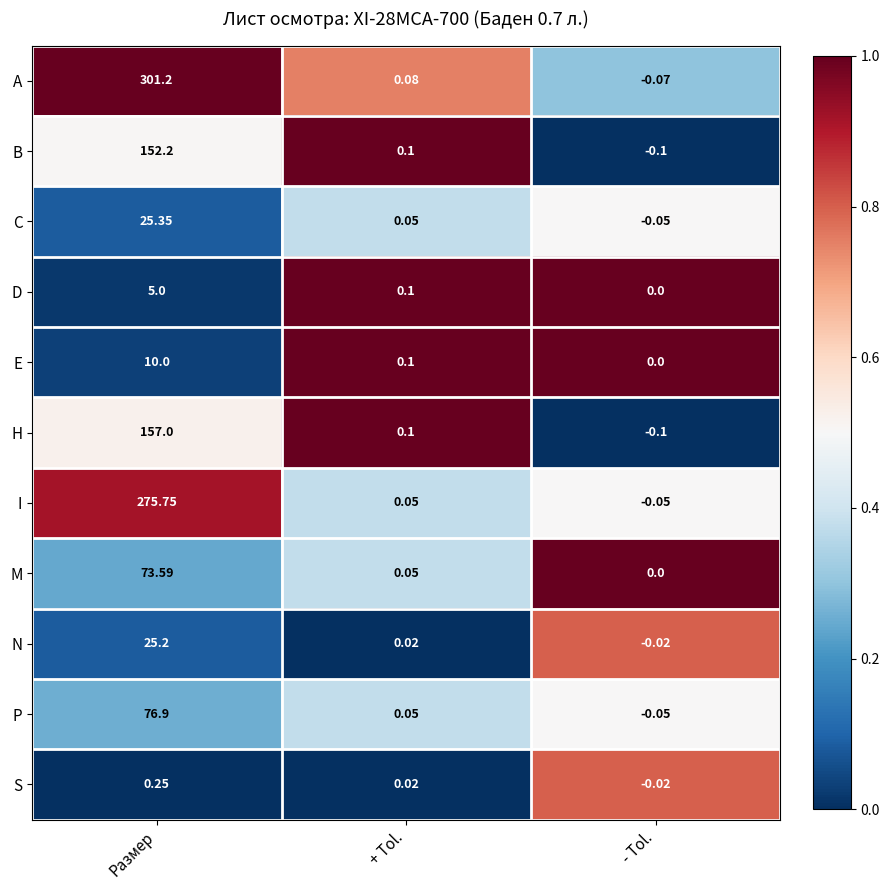

At which category is the sum across all series the highest?

Размер